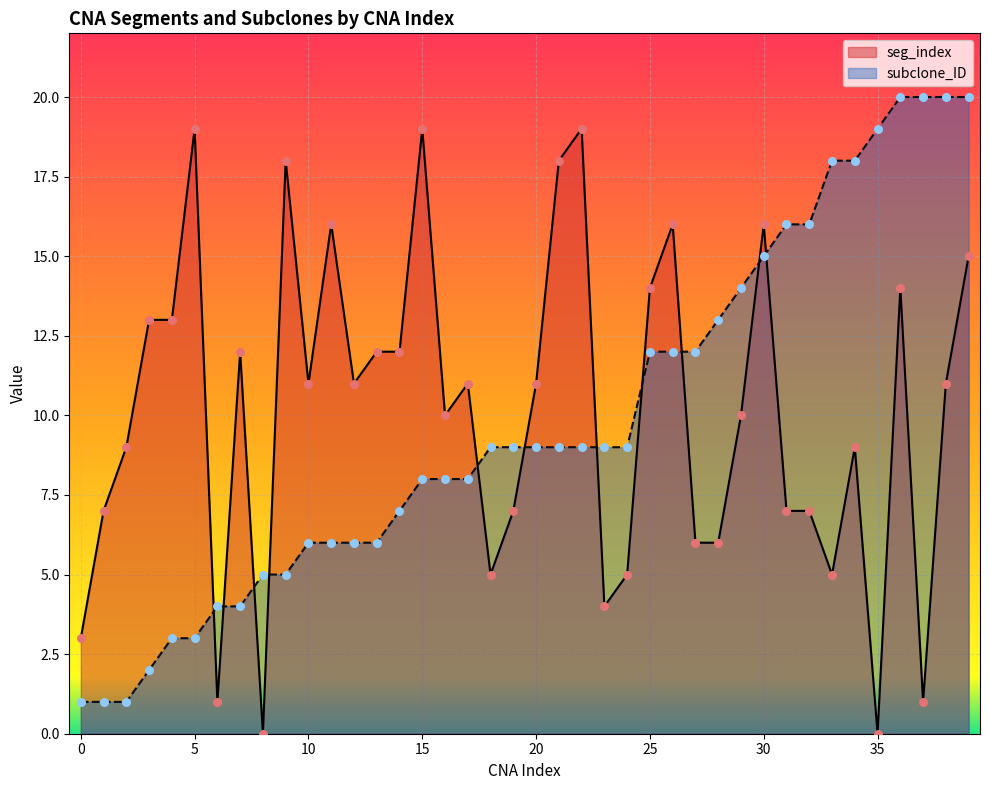

At which category is the sum across all series the highest?

39